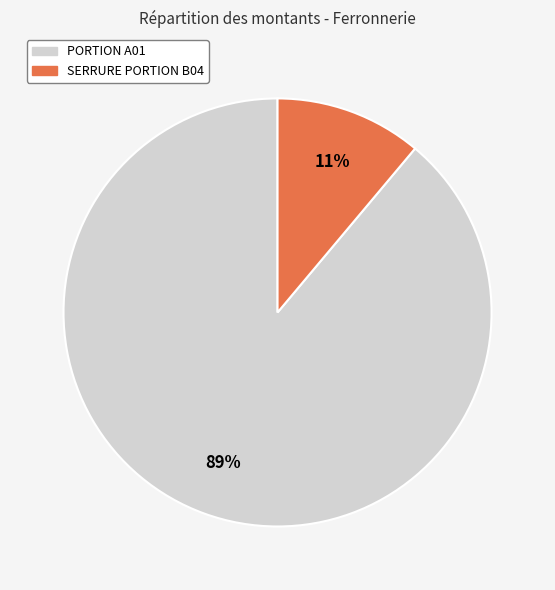

To the nearest percent, what is the average slice percentage?

50%